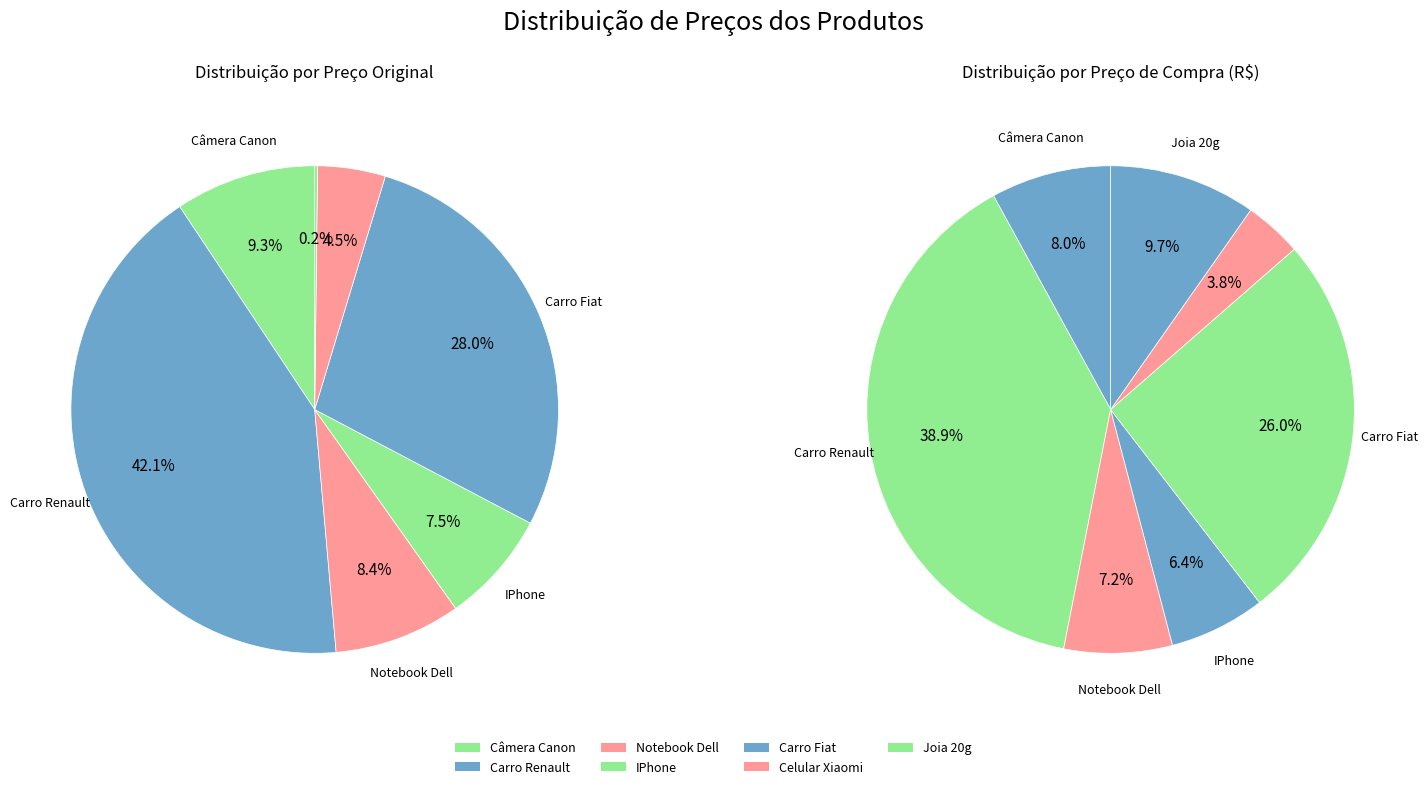

Is IPhone the majority of the pie?

No